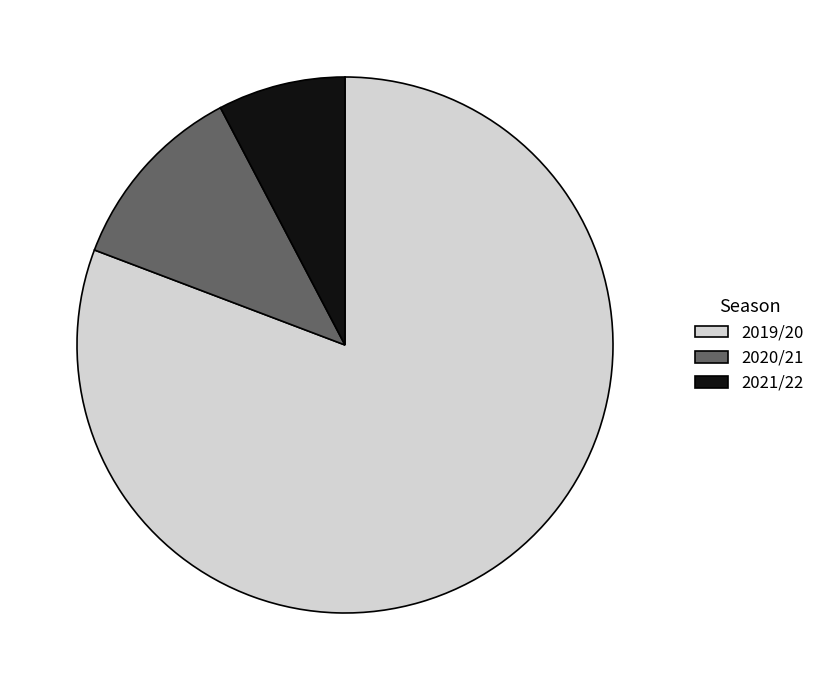

What is the largest slice in the pie chart?

2019/20